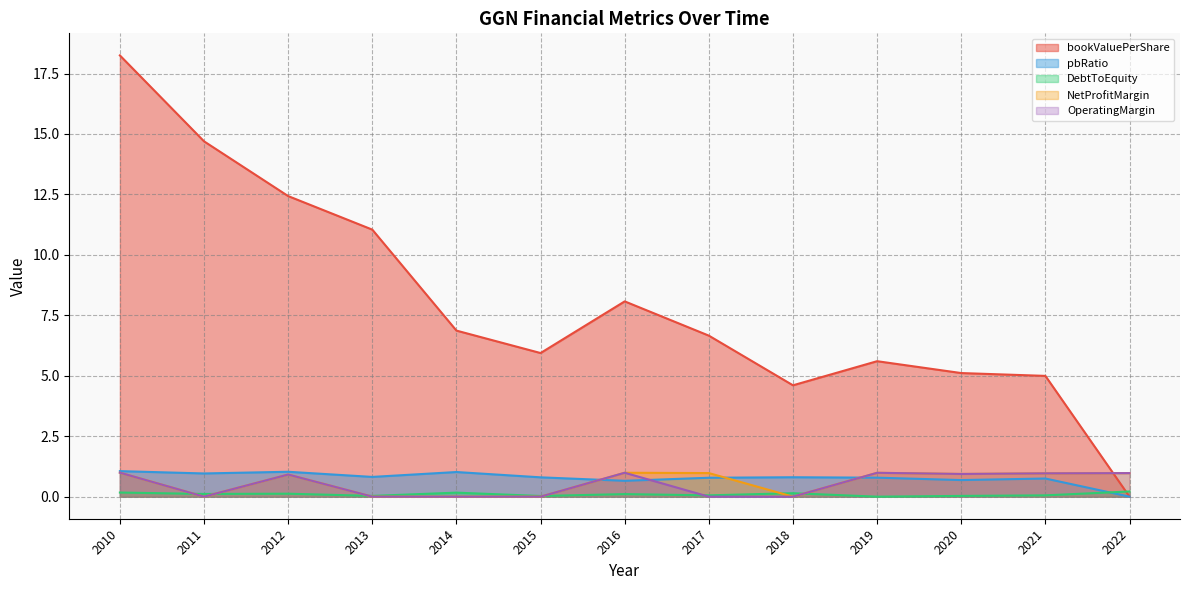

What are all the series names shown in the legend?

bookValuePerShare, pbRatio, DebtToEquity, NetProfitMargin, OperatingMargin